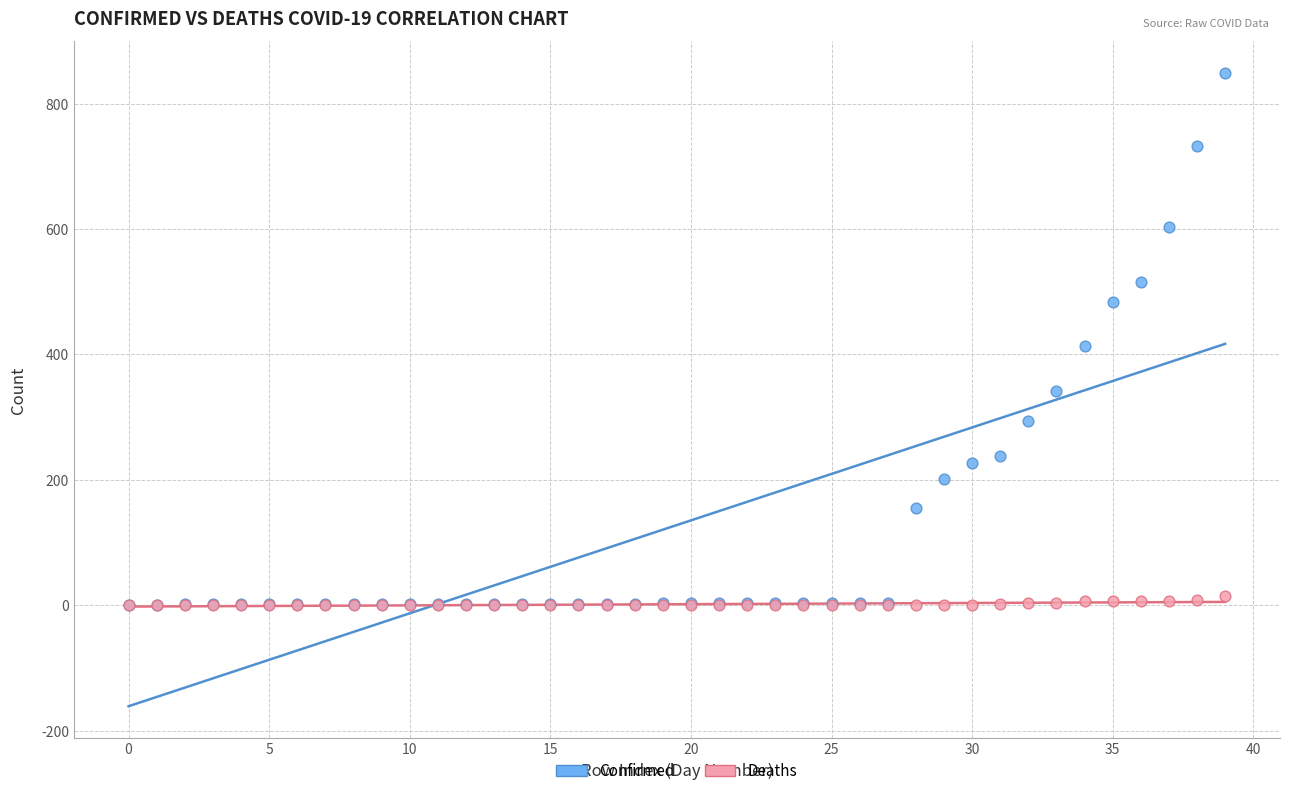

In the Confirmed series, what Y value is closest to 425?

413